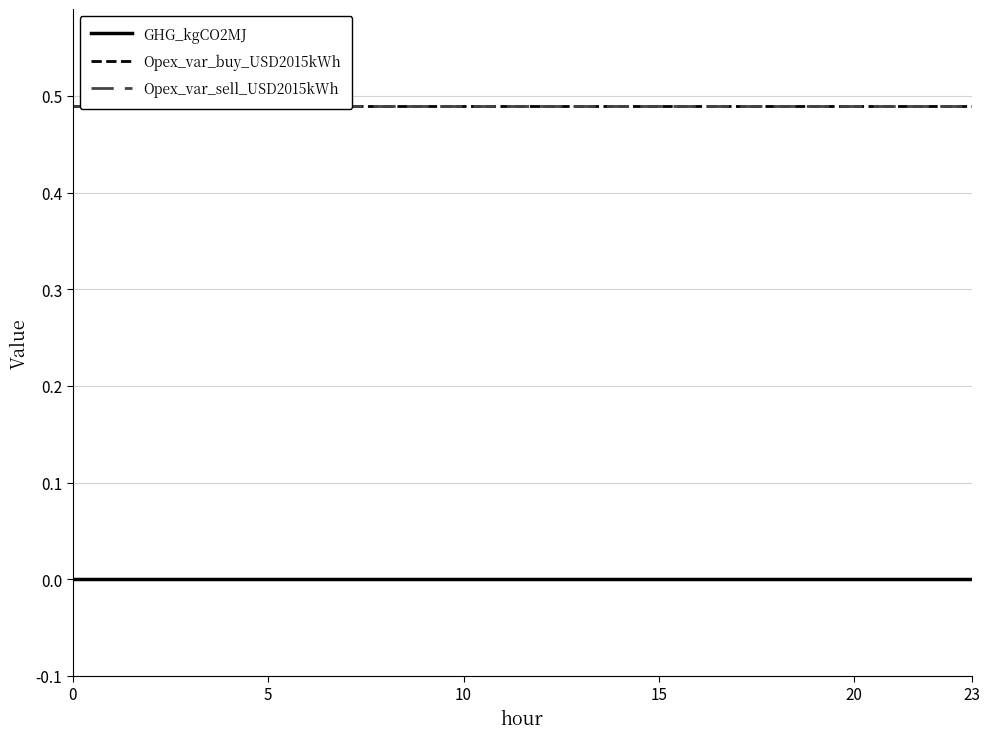

How many lines are shown in the chart?

3